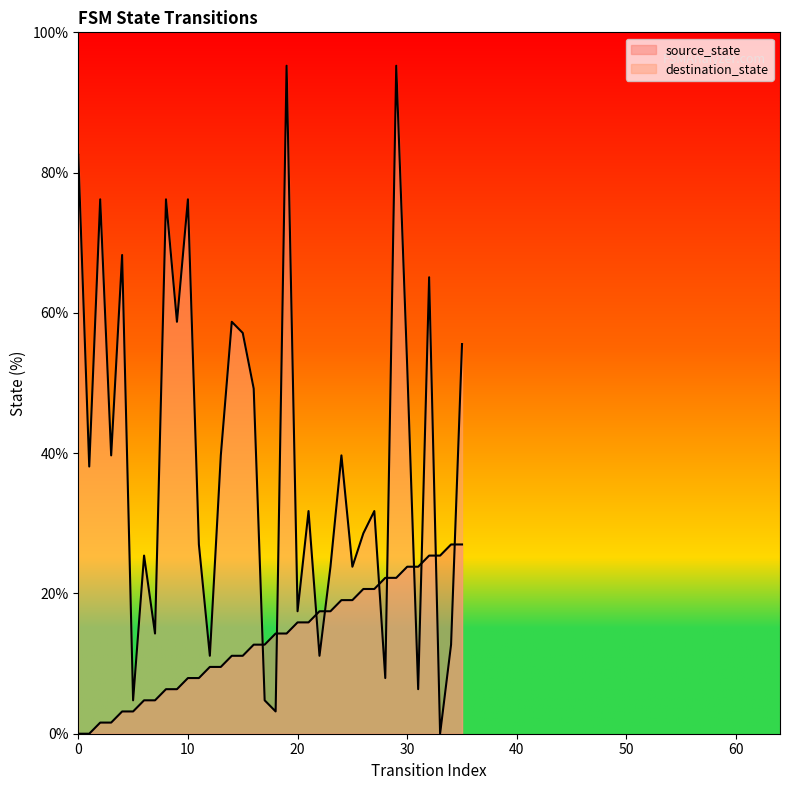

Which series has the largest Y range (max minus min)?

destination_state